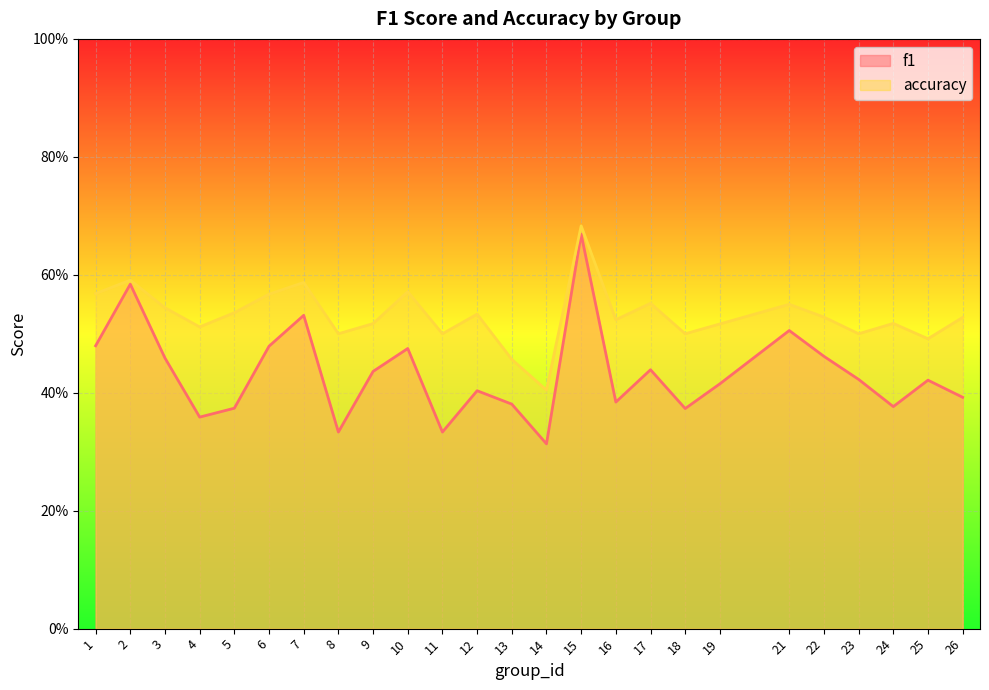

Rank the series at 26 from lowest to highest value.

f1, accuracy